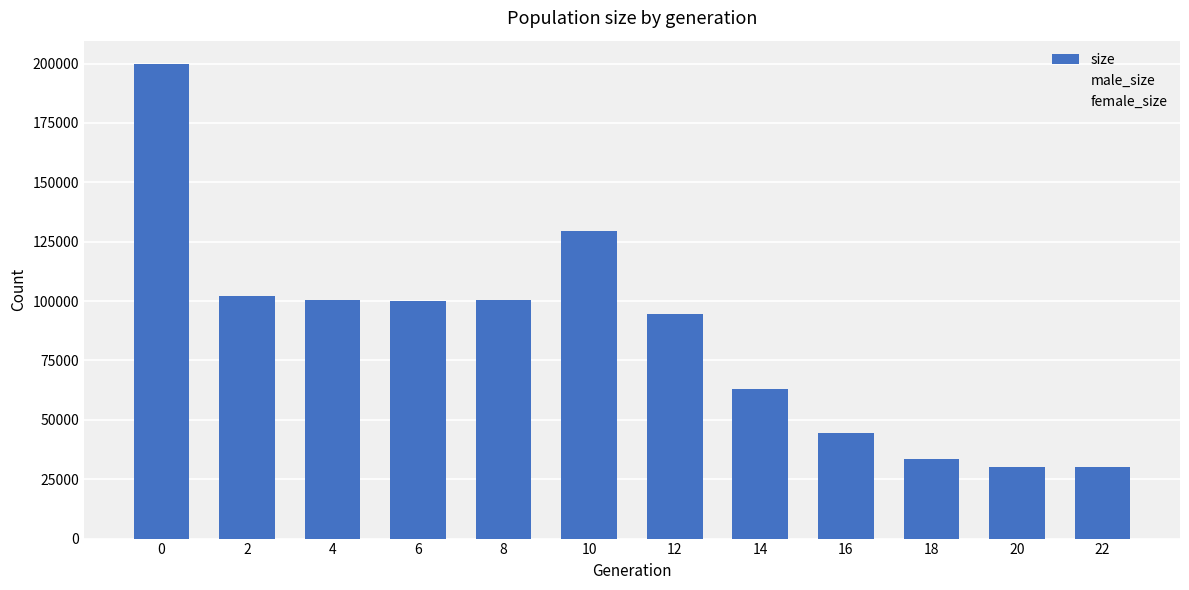

What is the maximum value shown in the chart?

199662